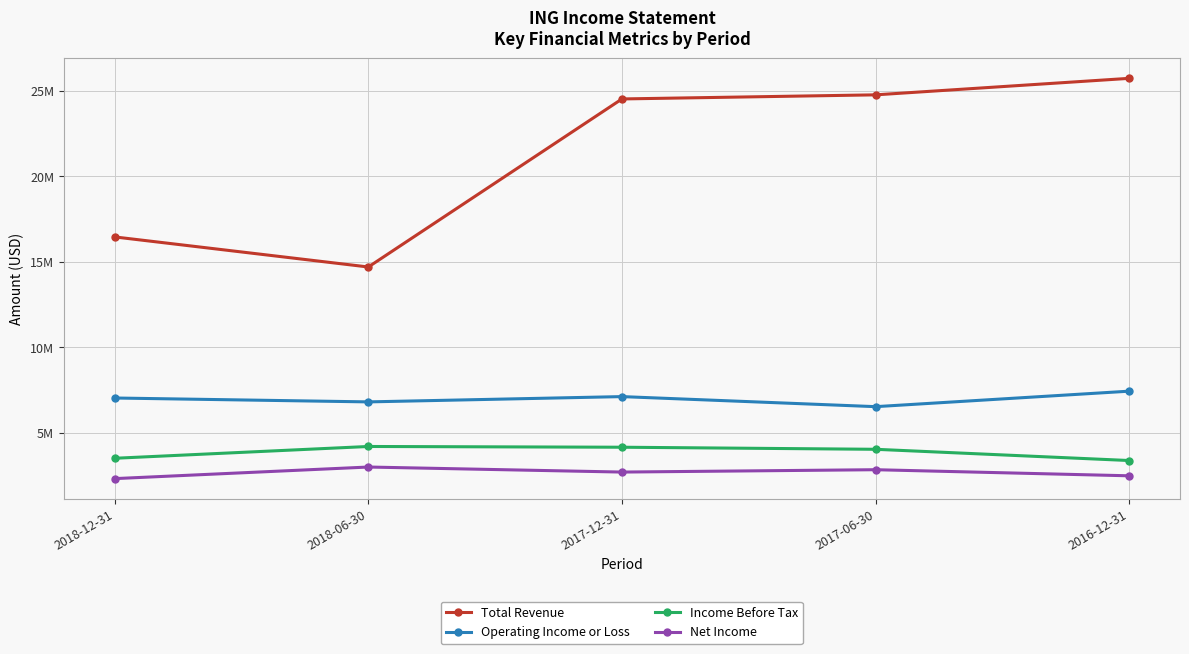

What are all the series names shown in the legend?

Total Revenue, Operating Income or Loss, Income Before Tax, Net Income